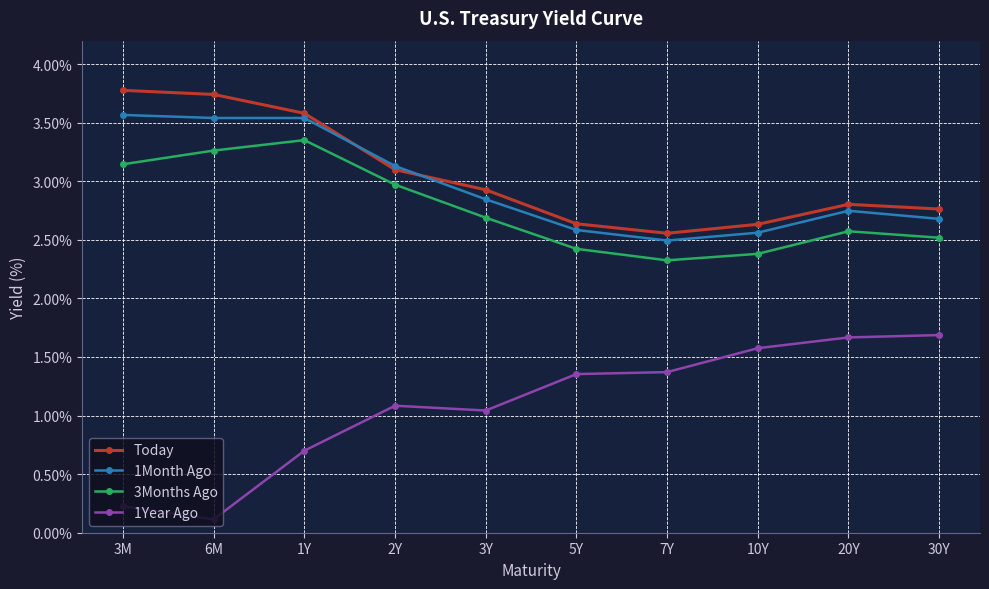

The Today series shows 2.8 at 20Y. True or false?

True